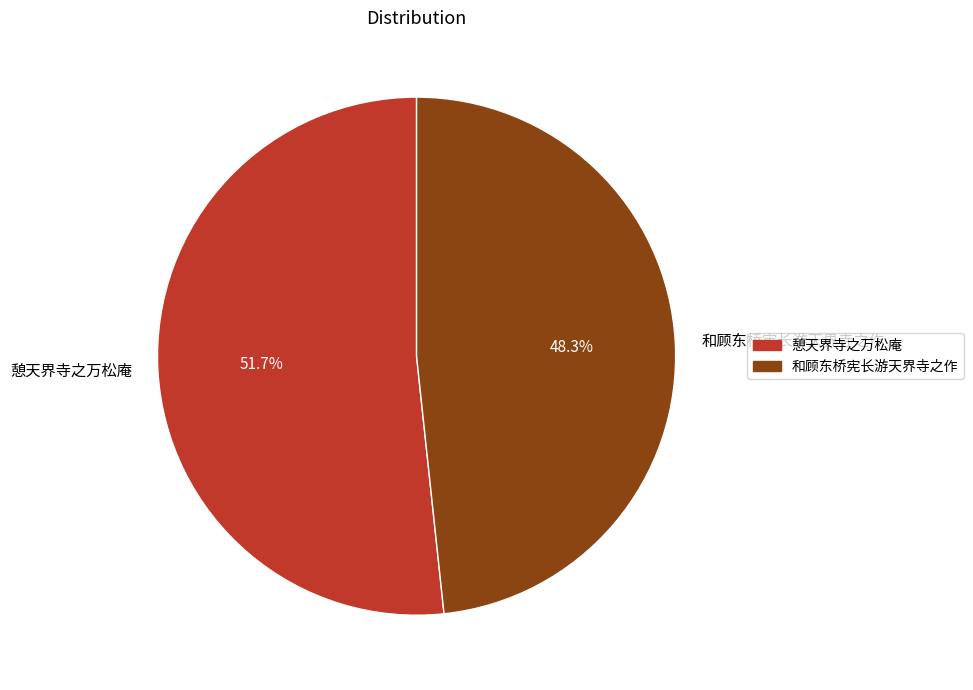

Approximately how many times larger is the value at 憩天界寺之万松庵 compared to 和顾东桥宪长游天界寺之作?

1.1